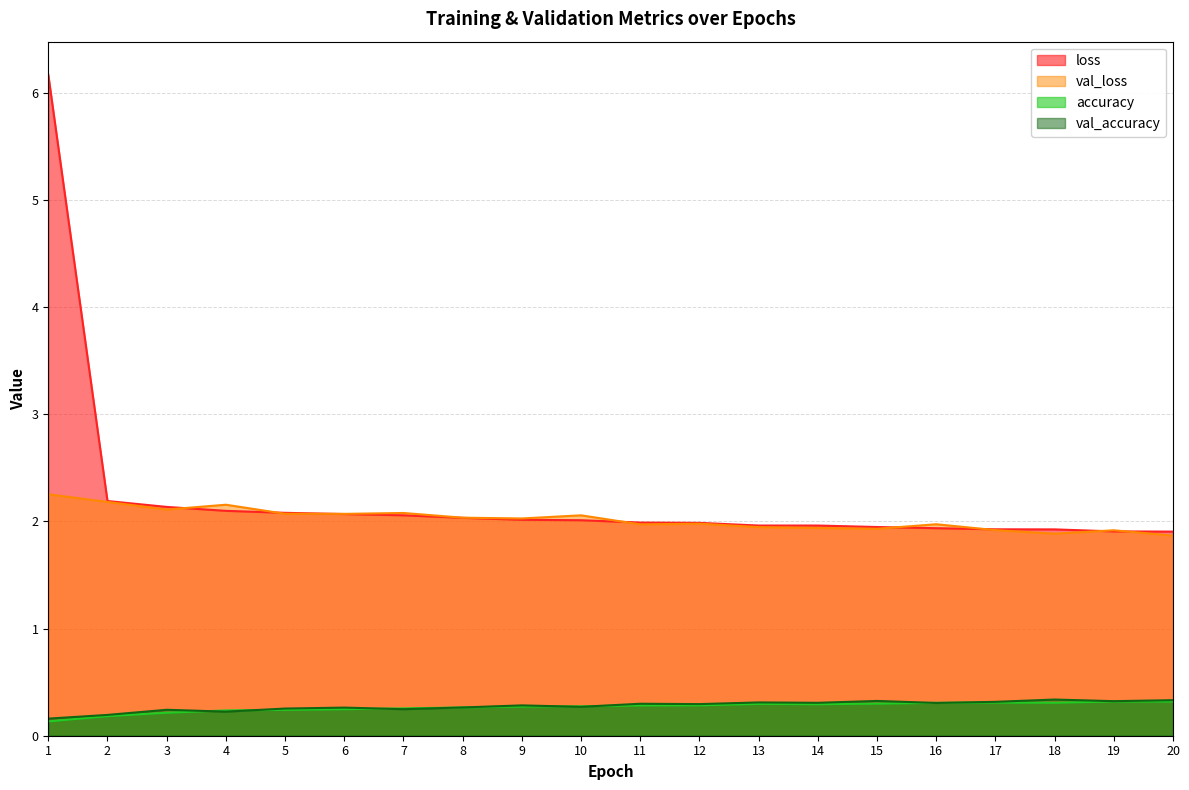

Between 9 and 12, which is larger?

9